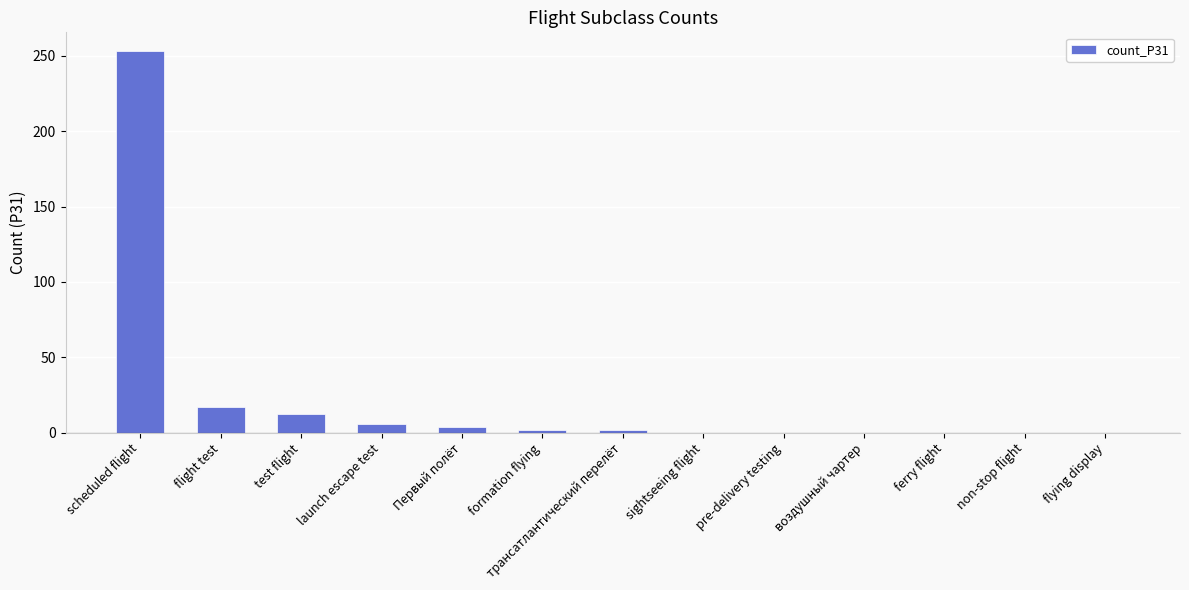

What is the maximum value shown in the chart?

253